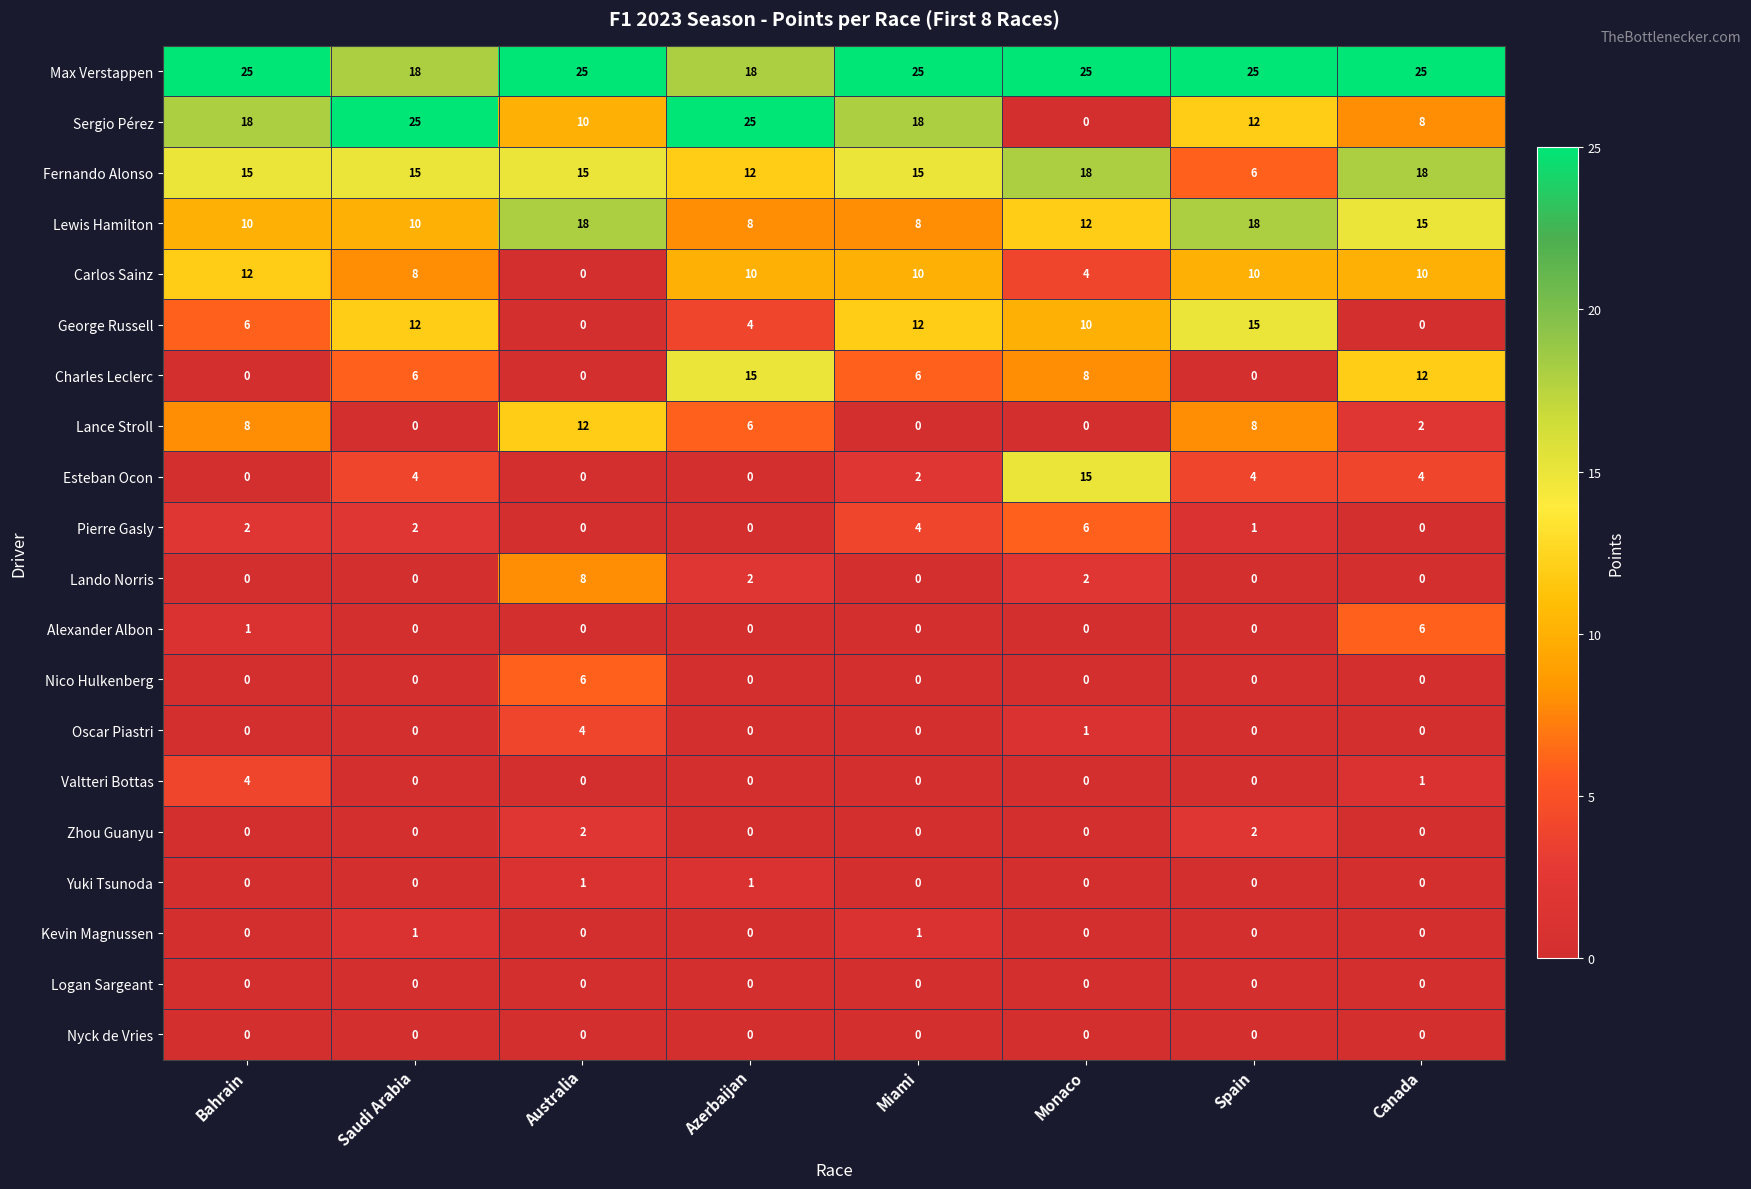

How many values in the Sergio Pérez series are below 18?

4